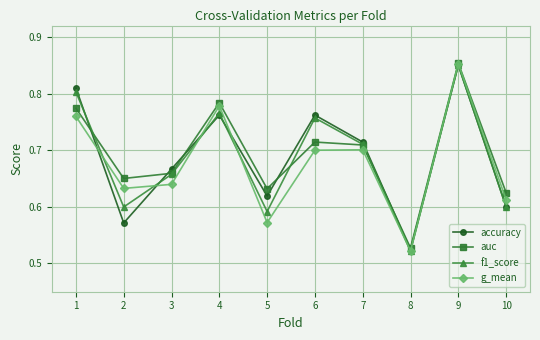

How many interior local peaks does the accuracy series have?

3